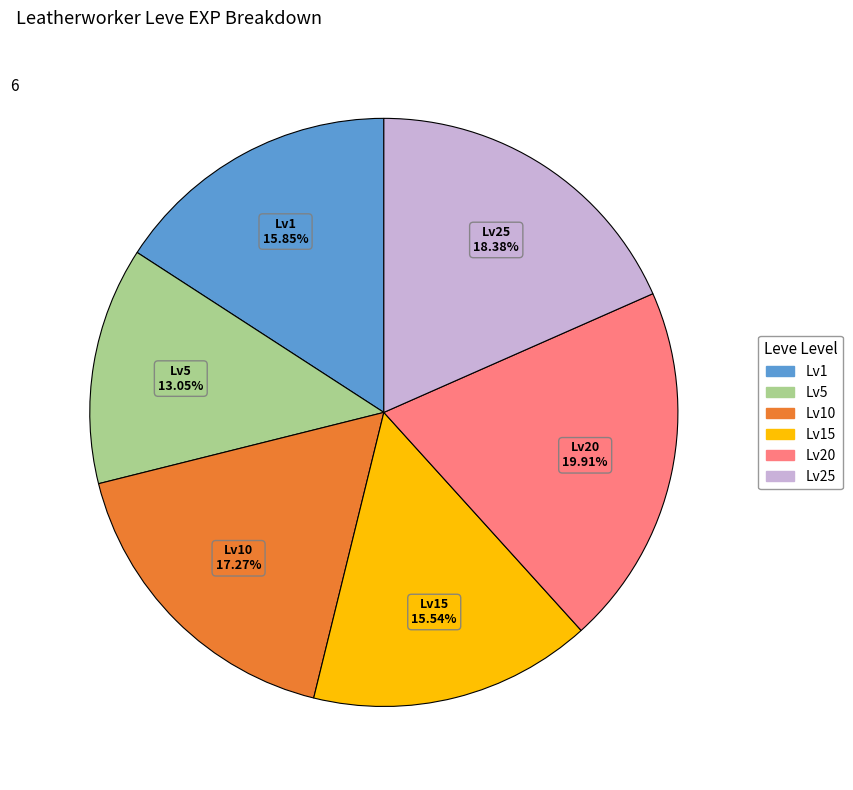

Is there a majority slice in this chart?

No